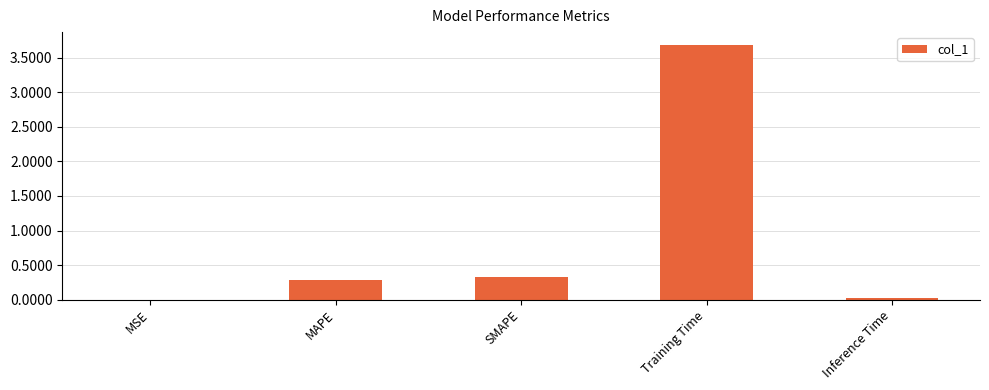

The value at MAPE is 0.5. True or false?

False